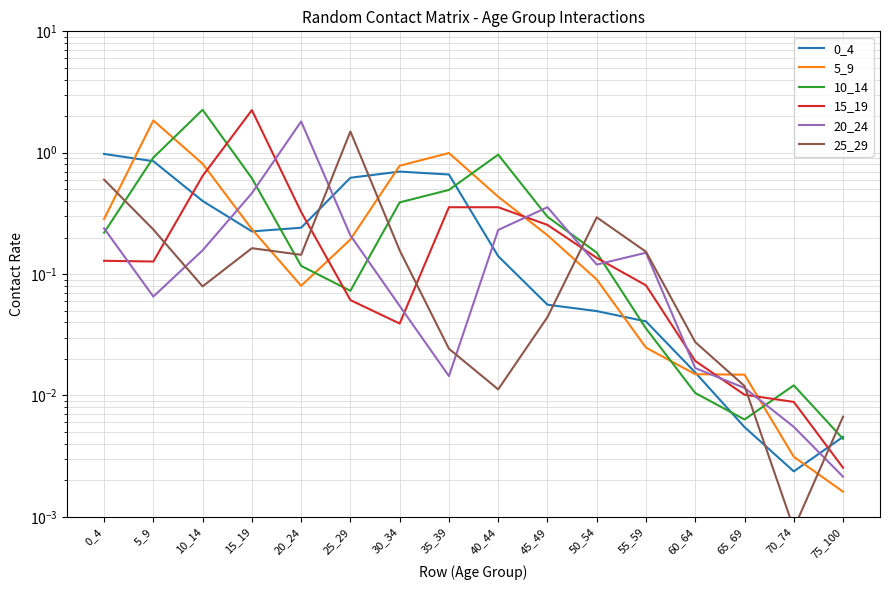

The 25_29 series shows 0.0 at 65_69. True or false?

True